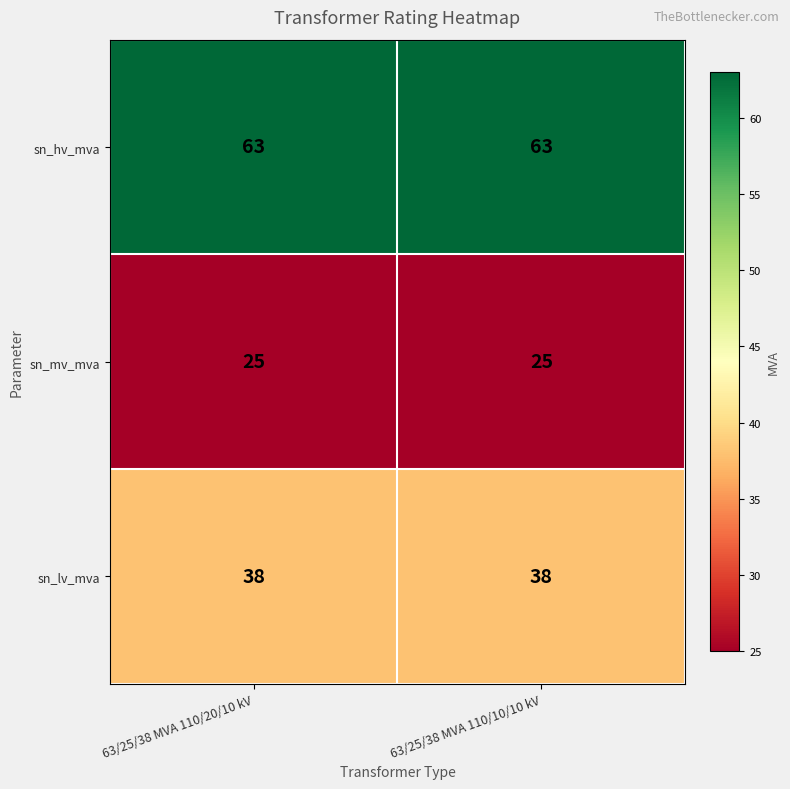

At how many categories does at least one series exceed 28?

2